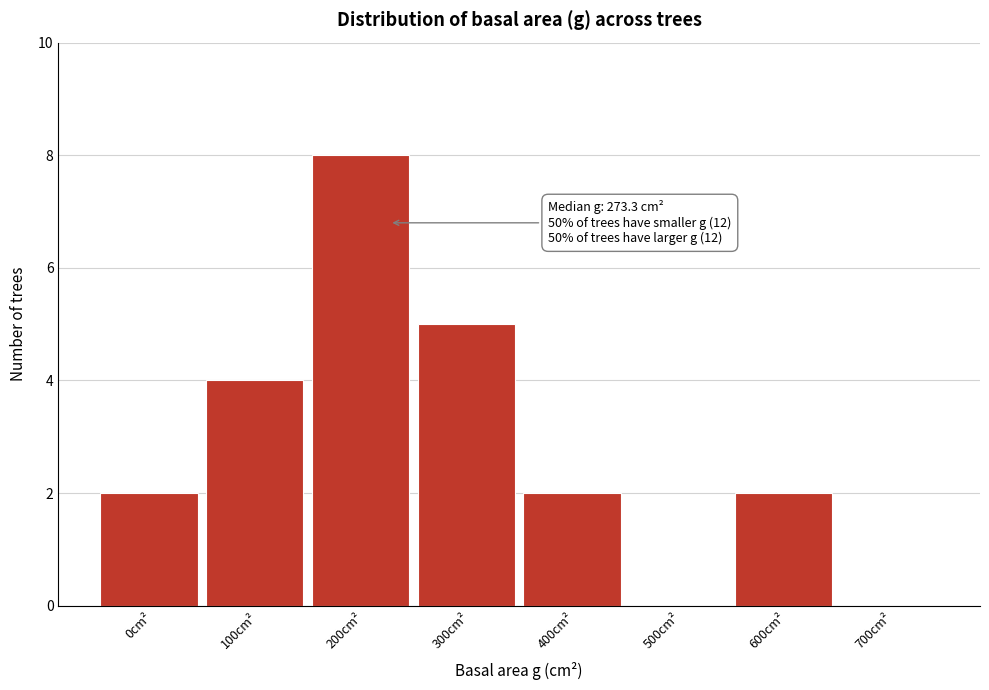

Reading left to right, extract all data points from this chart.

0cm²=2	100cm²=4	200cm²=8	300cm²=5	400cm²=2	500cm²=0	600cm²=2	700cm²=0